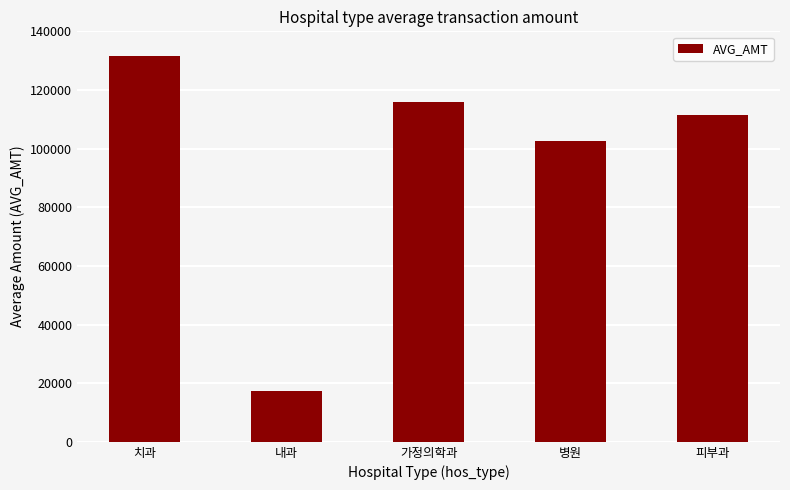

Are the bars grouped side by side (vs. stacked)?

No